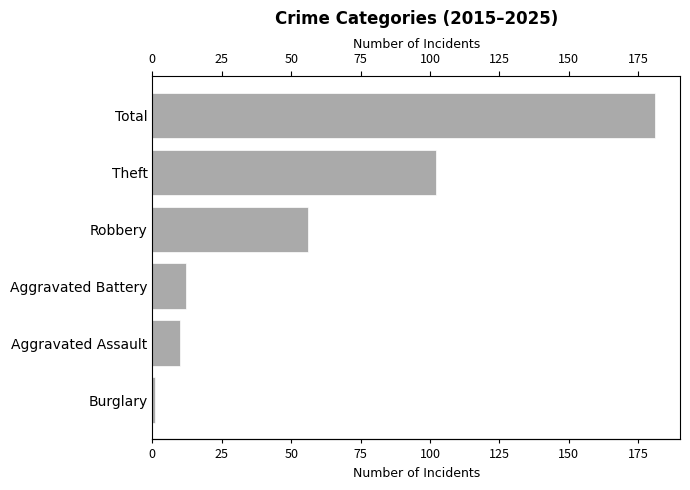

How many data points are above 56?

2